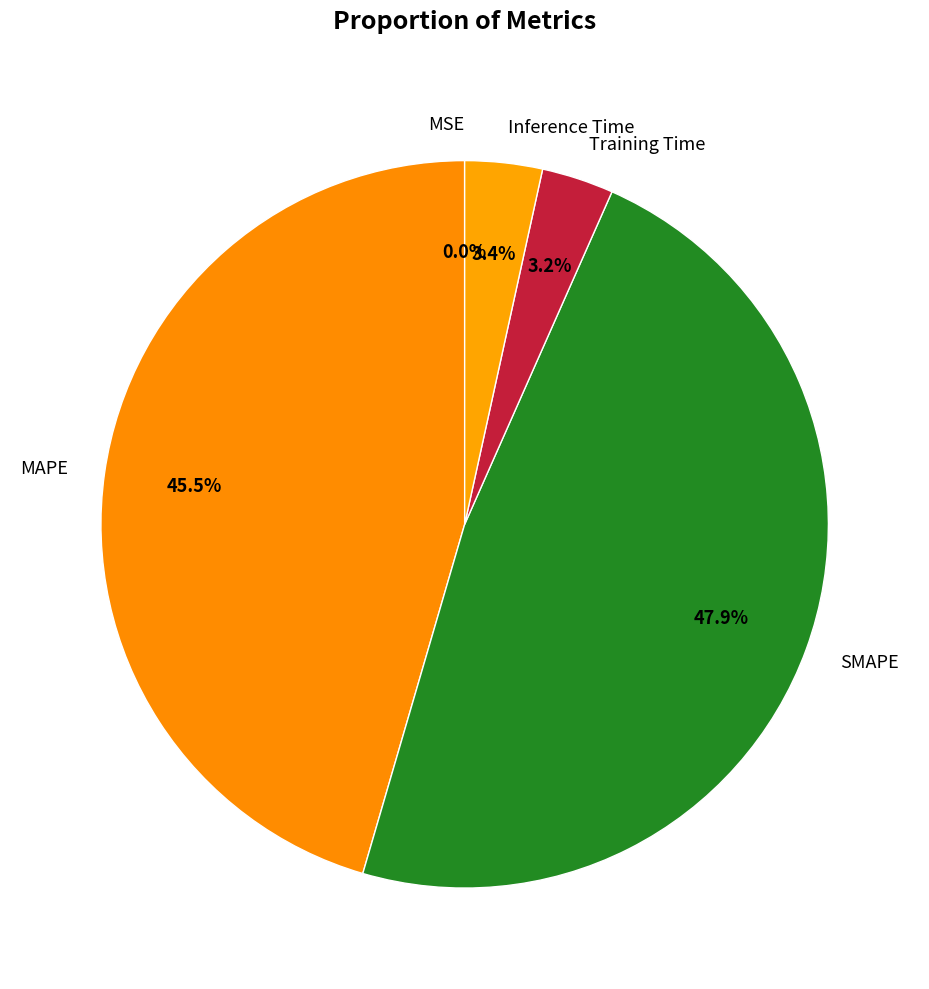

To the nearest percent, what percentage of the pie is Inference Time?

3%